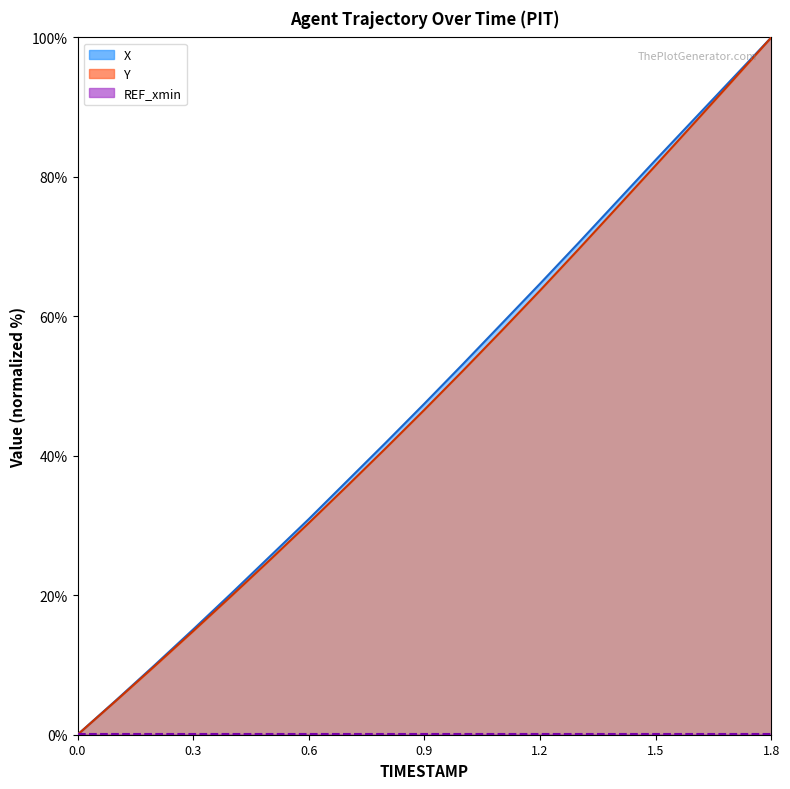

True or false: Y has more than 2 interior local peaks.

False